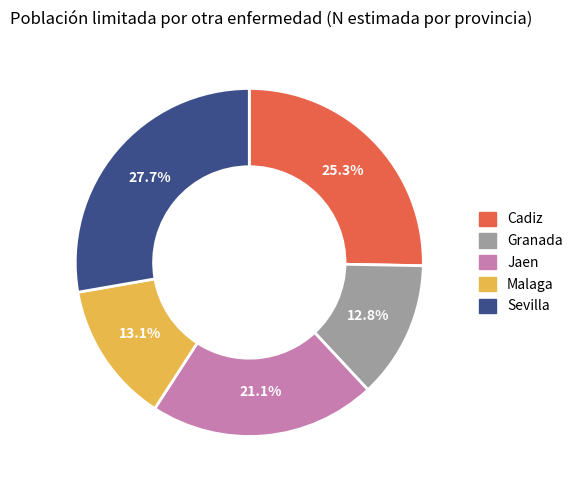

Is Jaen the majority of the pie?

No